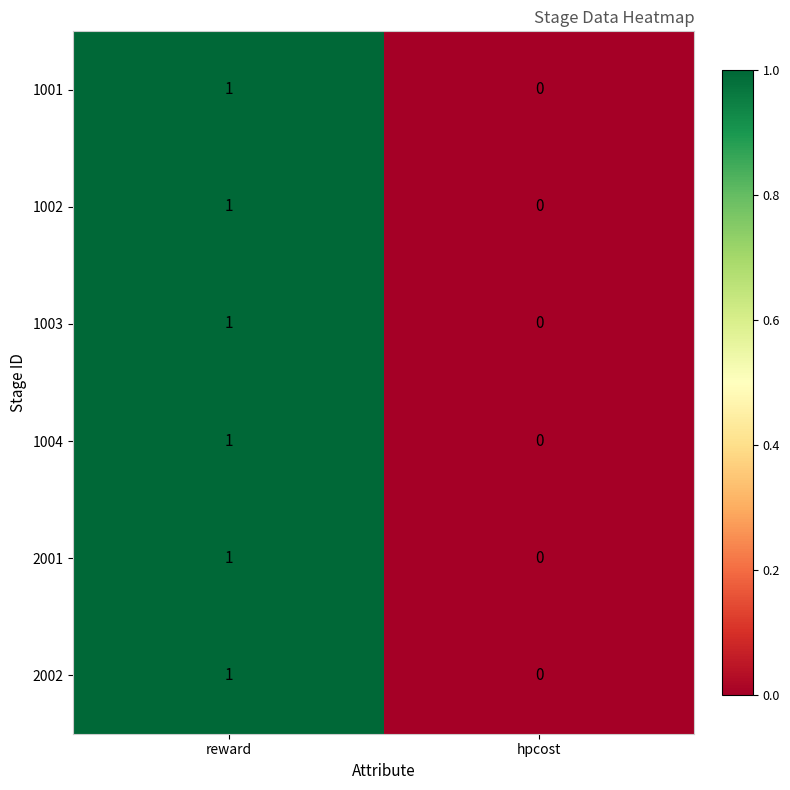

Which category has the lowest value across all series?

hpcost